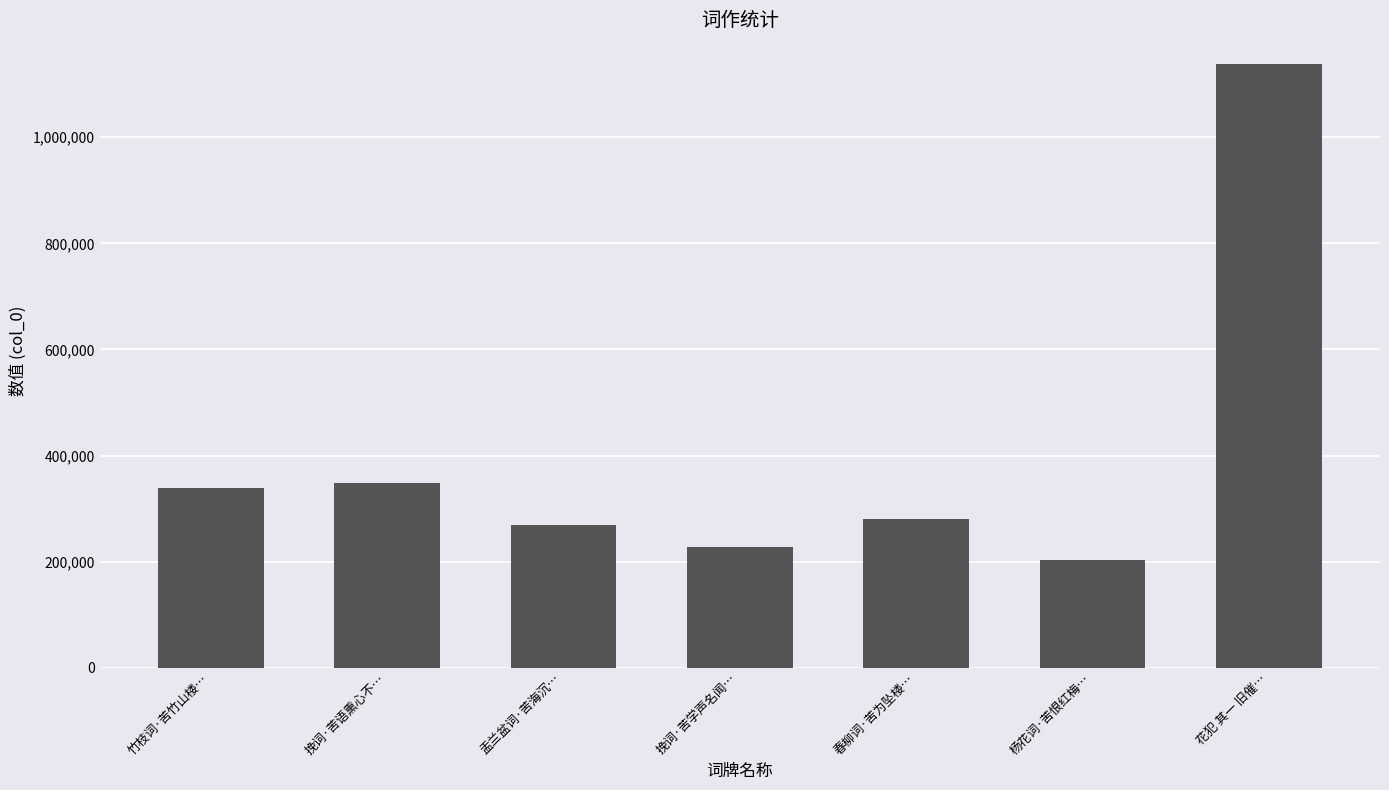

How many series are shown in this chart?

1